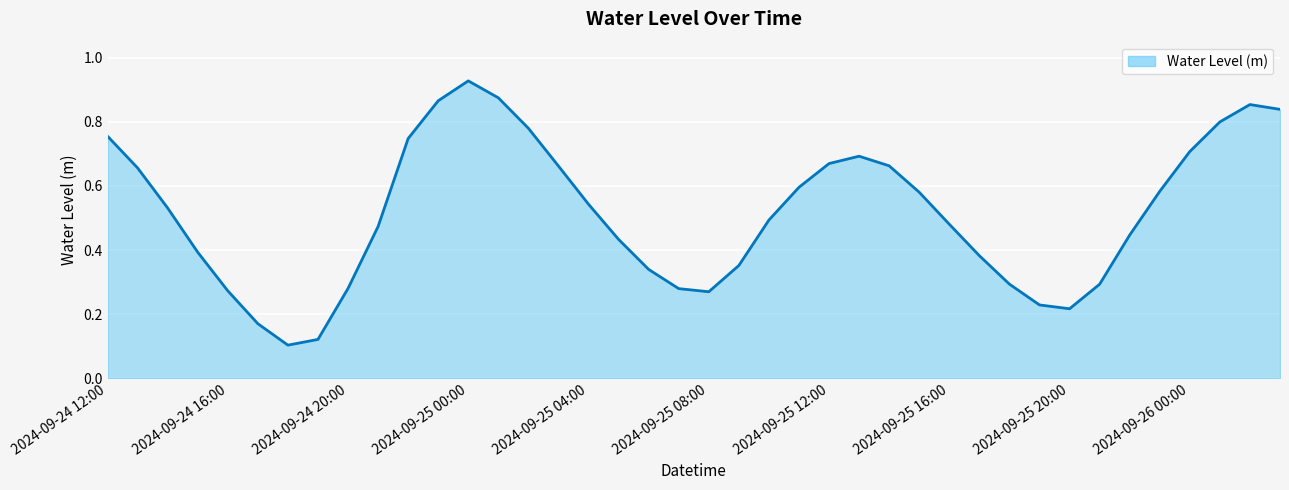

Where is the first local maximum?

2024-09-25 00:00